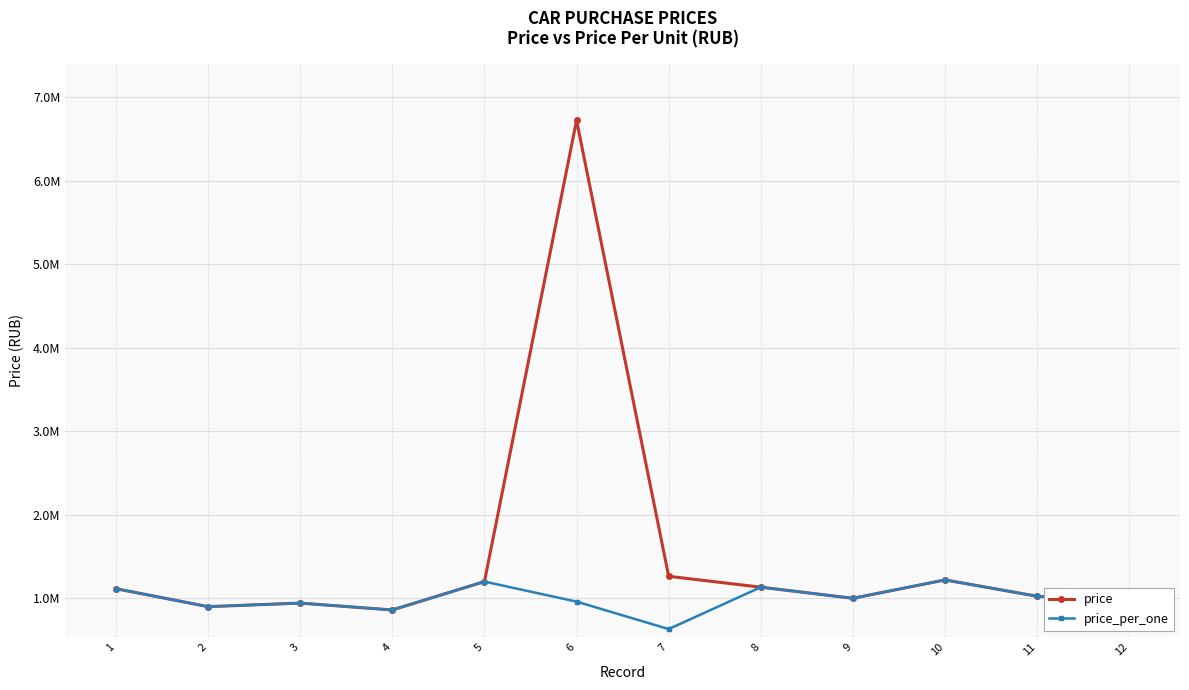

At which label does price first exceed 1115000?

5